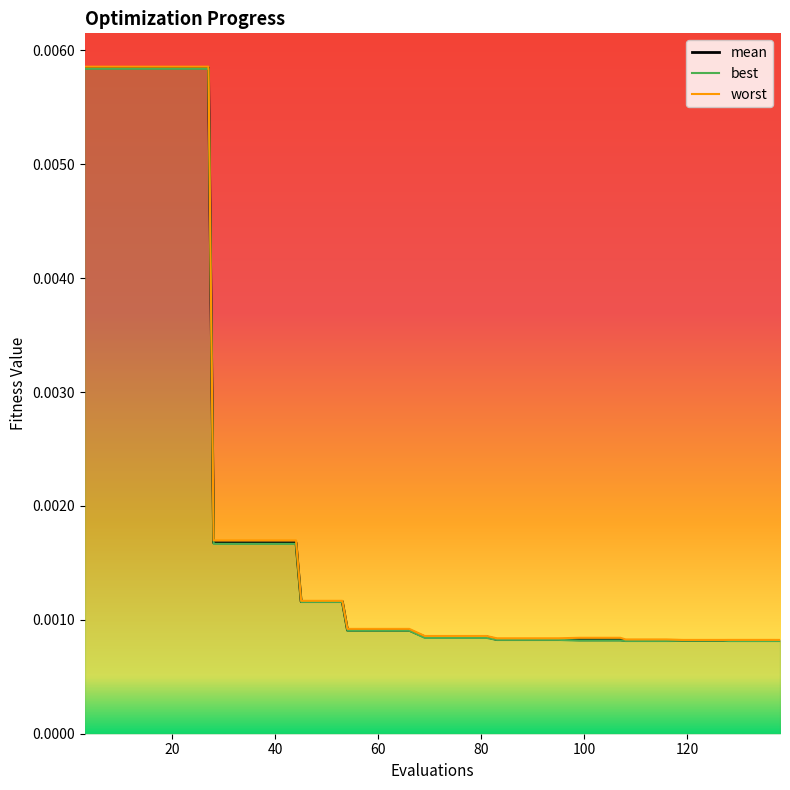

How many lines are shown in the chart?

3